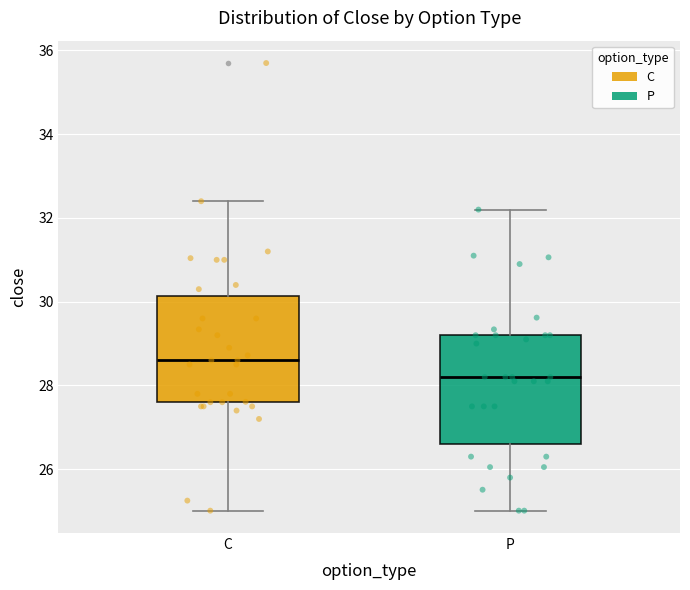

Reading left to right, read every box against the y-axis: the position of its median line, the range the box covers, and the ends of its whiskers. The values are not printed on the chart, so give them approximately, as read against the axis.

C: median 28.6, box 27.6 to 30.2, whiskers 25.0 to 32.4
P: median 28.2, box 26.6 to 29.2, whiskers 25.0 to 32.2